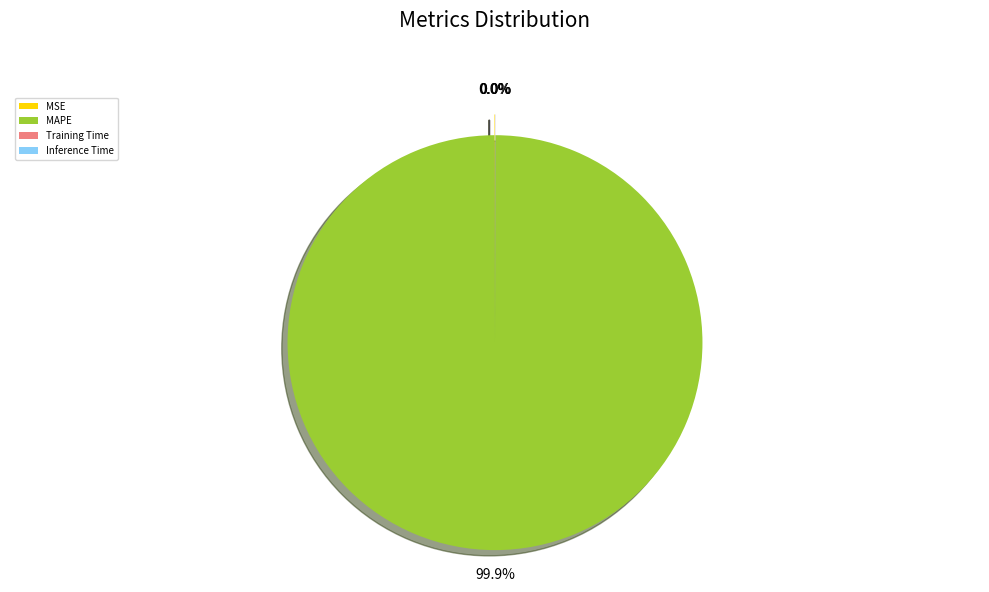

What is the largest slice in the pie chart?

MAPE